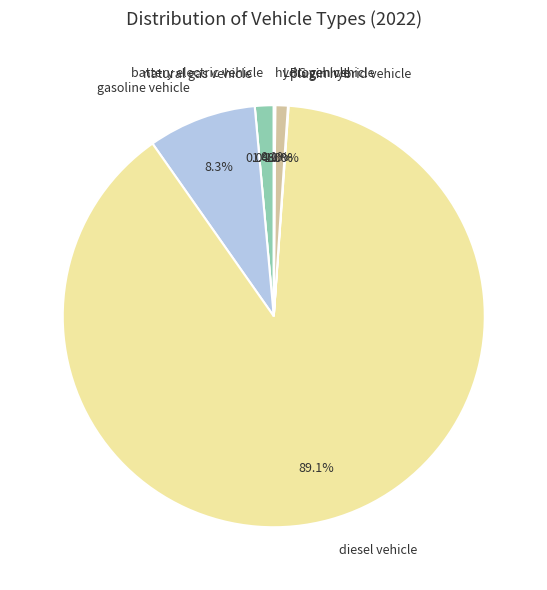

Which slice is the largest?

diesel vehicle